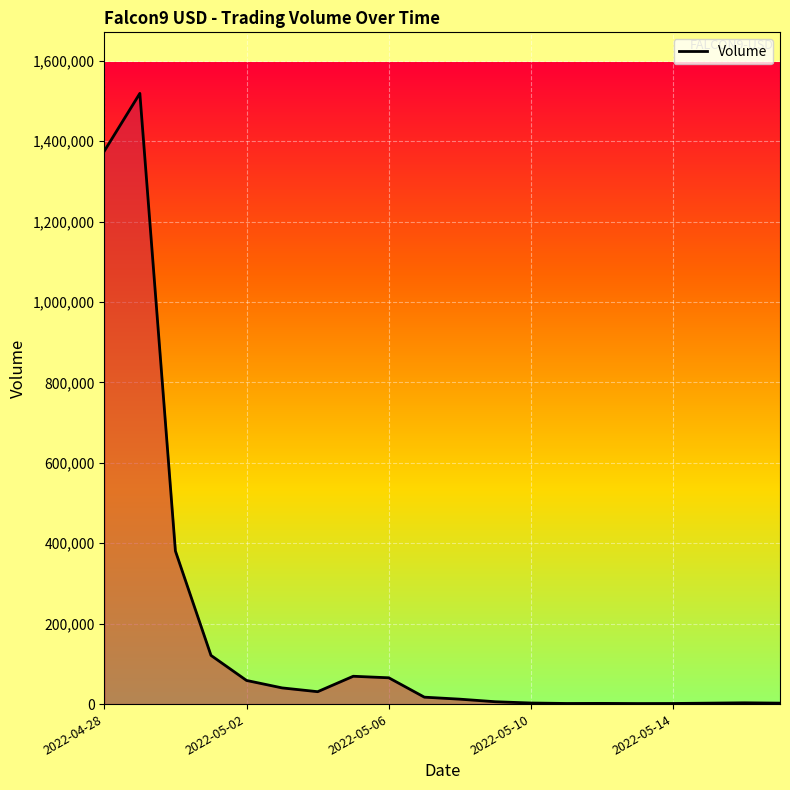

What is the greatest value displayed?

1518955